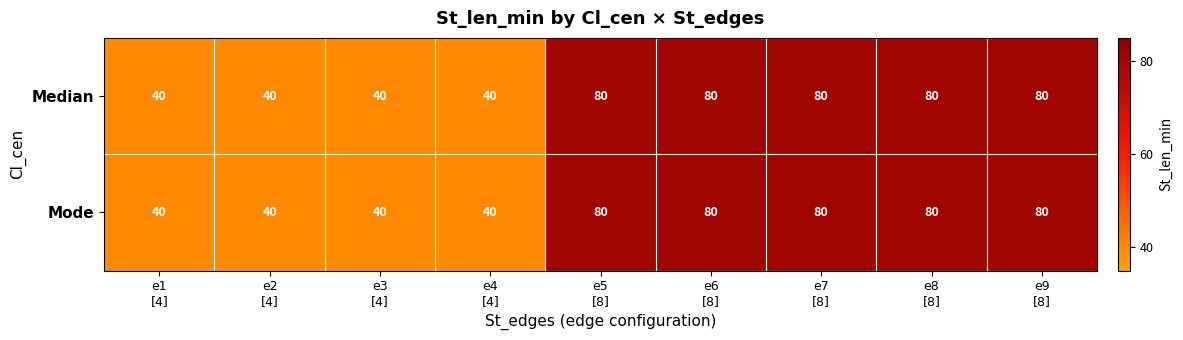

Count the Mode values in the range 40 to 80.

9